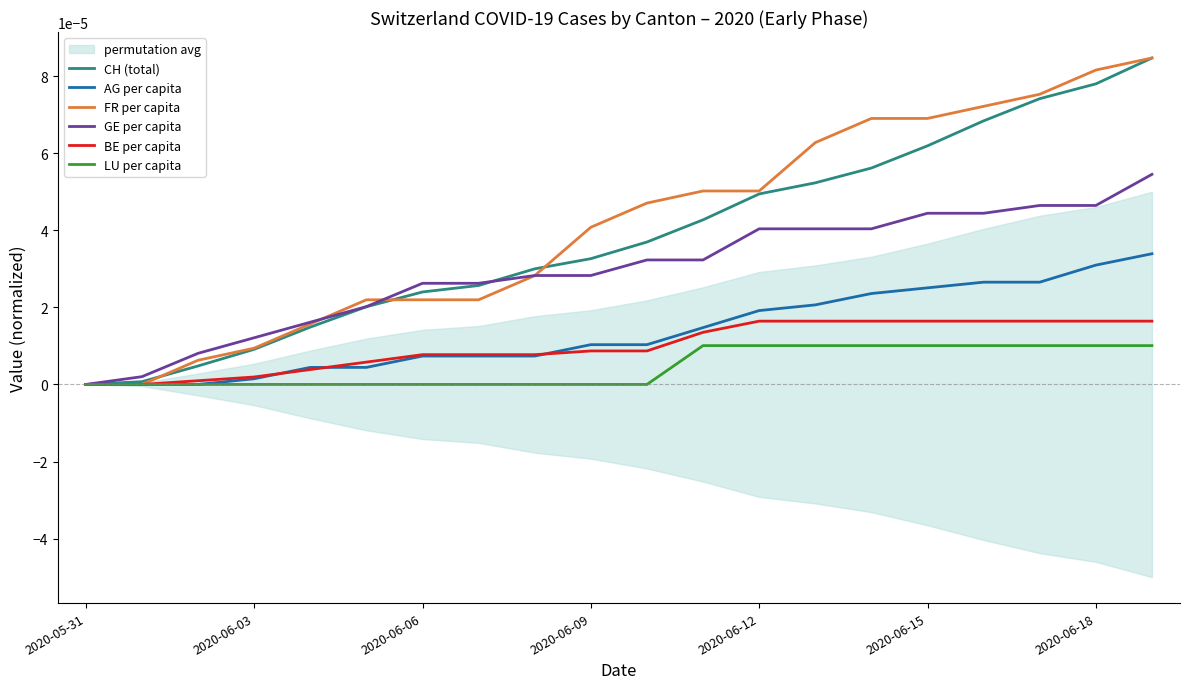

Which series has the widest spread of Y values?

CH (total)